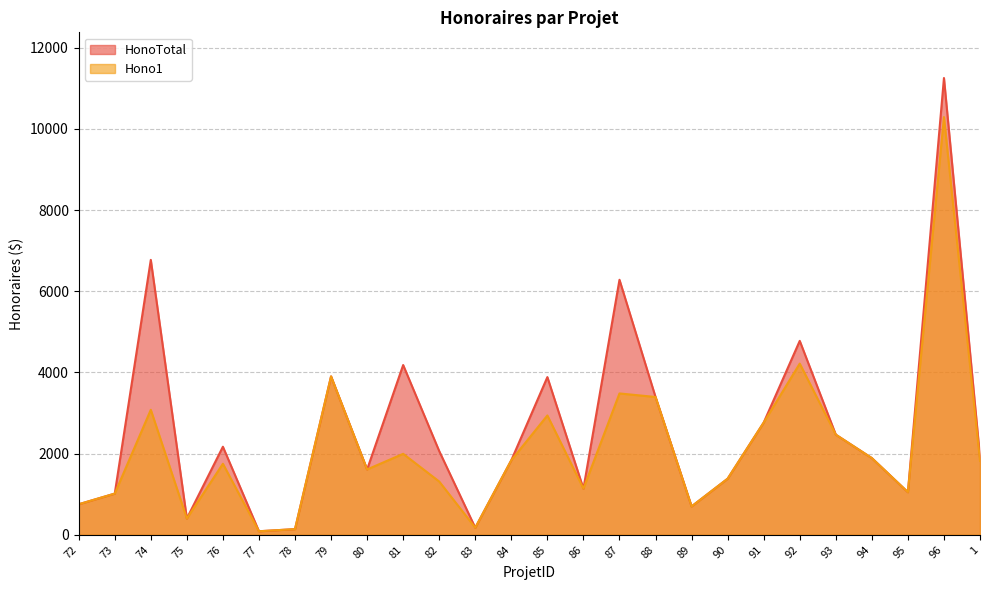

Reading left to right, extract all data points from this chart.

HonoTotal: 72=752.5	73=1015.0	74=6772.5	75=402.5	76=2170.0	77=87.5	78=140.0	79=3902.5	80=1610.0	81=4182.5	82=2062.5	83=175.0	84=1837.5	85=3885.0	86=1137.5	87=6282.5	88=3395.0	89=700.0	90=1382.5	91=2765.0	92=4777.5	93=2467.5	94=1890.0	95=1050.0	96=11252.5	1=1907.5
Hono1: 72=752.5	73=1015.0	74=3080.0	75=402.5	76=1750.0	77=87.5	78=140.0	79=3902.5	80=1610.0	81=1995.0	82=1312.5	83=175.0	84=1837.5	85=2940.0	86=1137.5	87=3482.5	88=3395.0	89=700.0	90=1382.5	91=2765.0	92=4217.5	93=2467.5	94=1890.0	95=1050.0	96=10290.0	1=1820.0